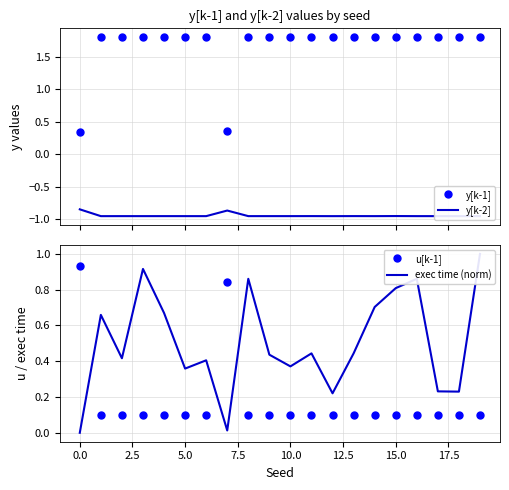

How many times do y[k-1] and u[k-1] cross each other?

3